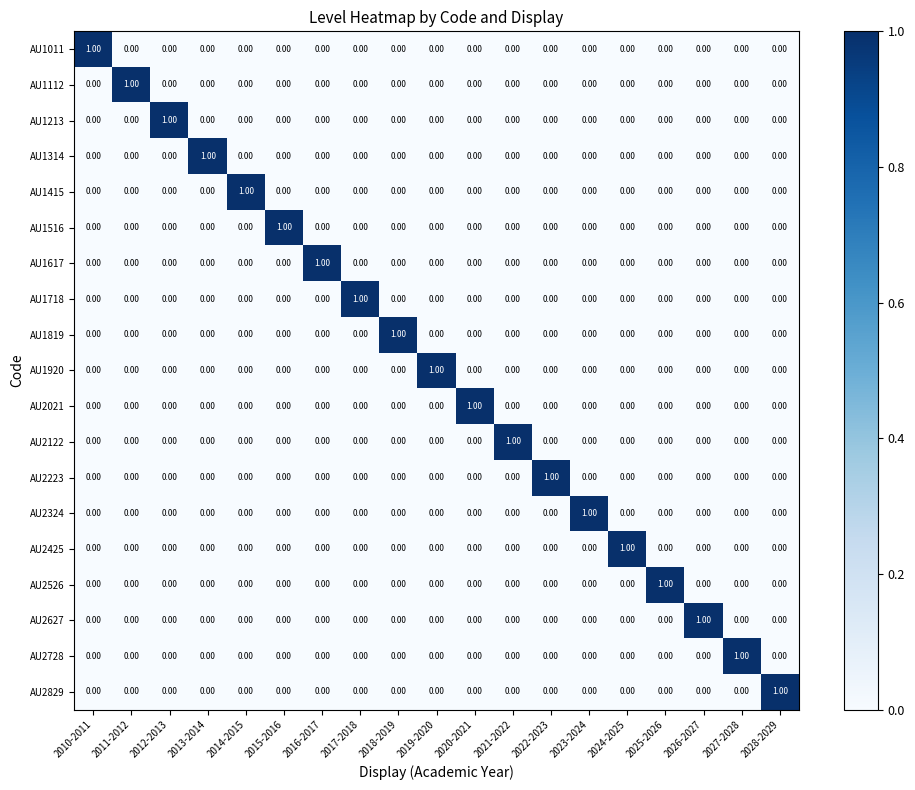

At how many categories does at least one series exceed 0?

19